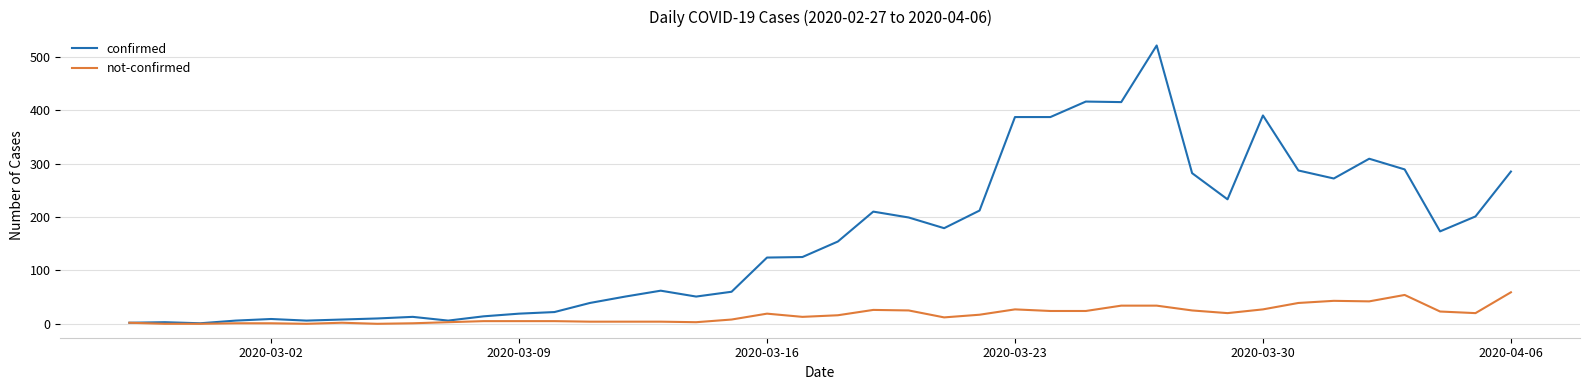

List the series in order of their overall mean, lowest first.

not-confirmed, confirmed